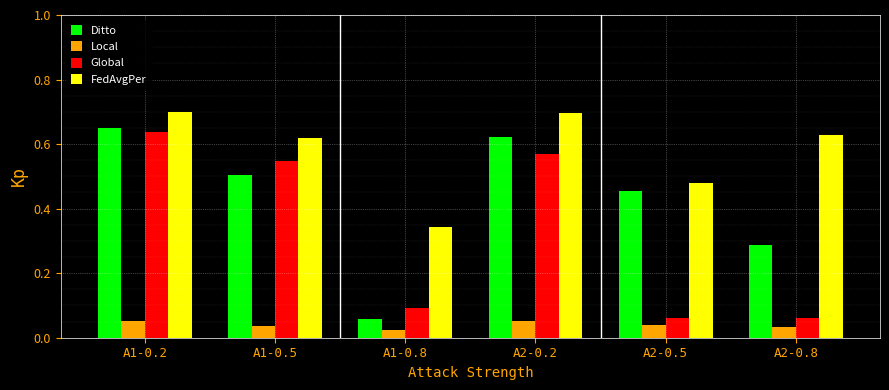

List the series in order of their overall mean, highest first.

FedAvgPer, Ditto, Global, Local